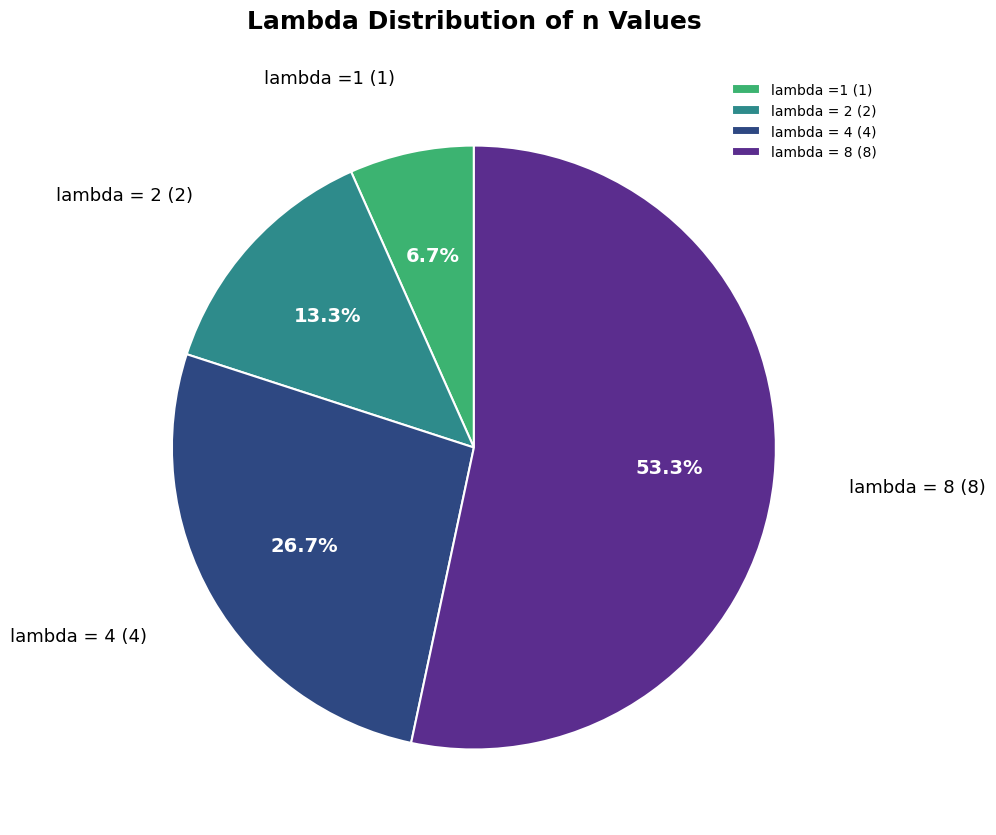

To the nearest percent, what percentage of the pie is lambda = 8?

53%